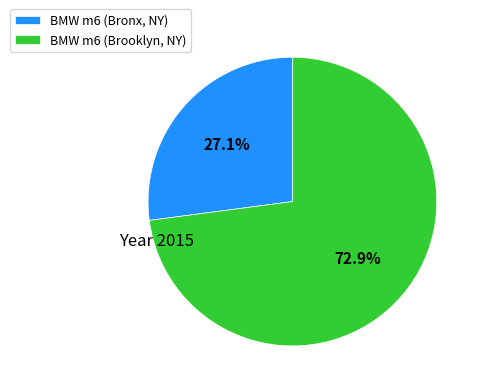

Is there a majority slice in this chart?

Yes